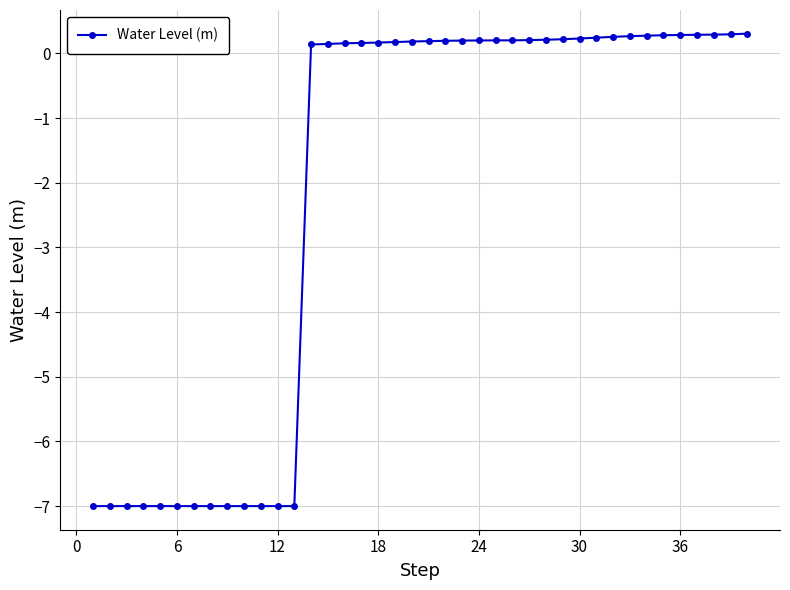

What is the maximum value shown in the chart?

0.3